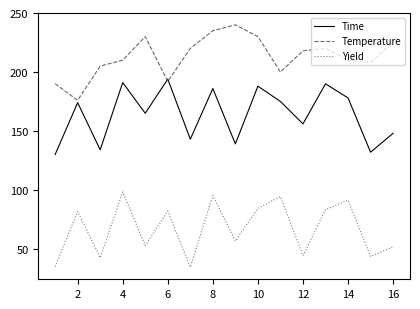

True or false: Time and Yield cross at least once.

False